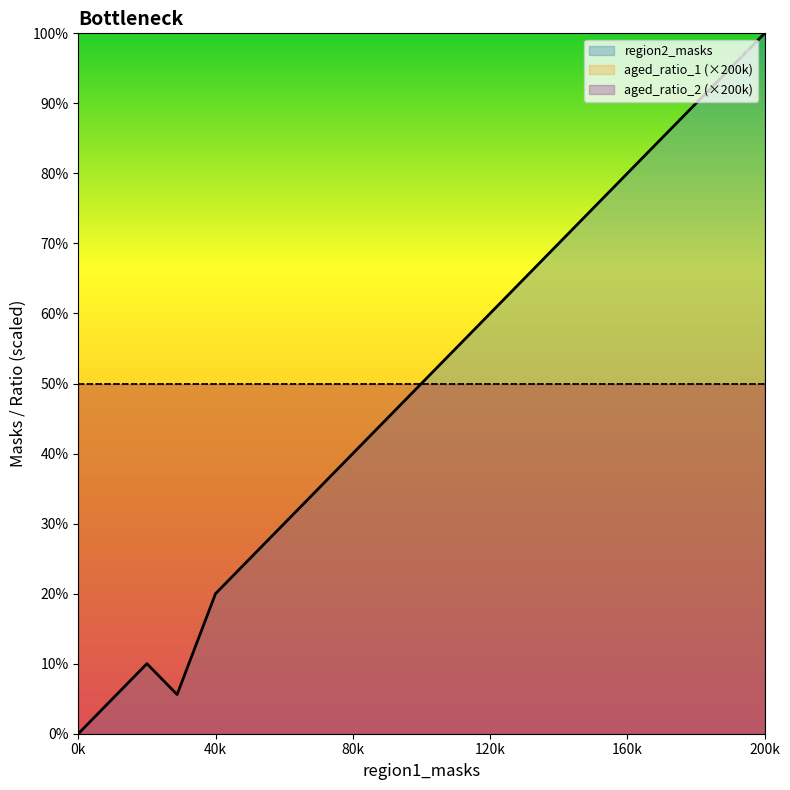

Count the number of data series in this chart.

3